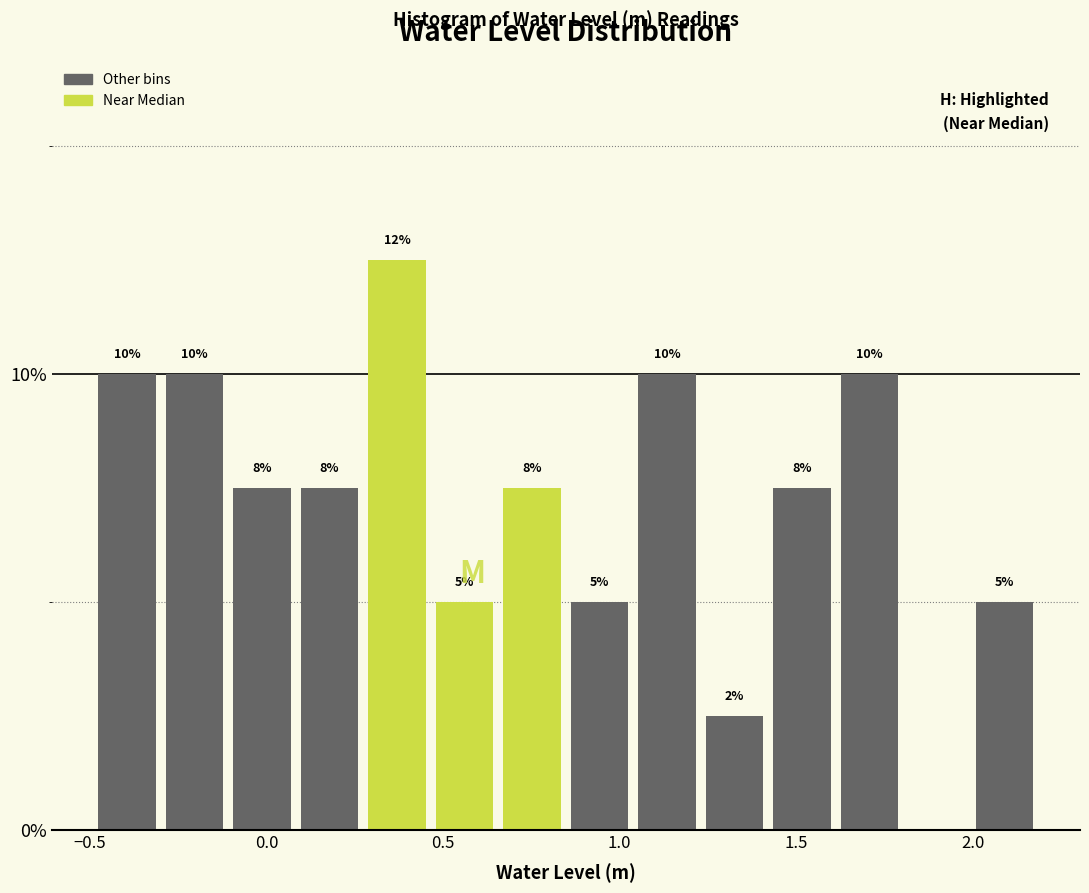

Read against the x-axis, roughly where is the centre of the tallest bar?

0.35